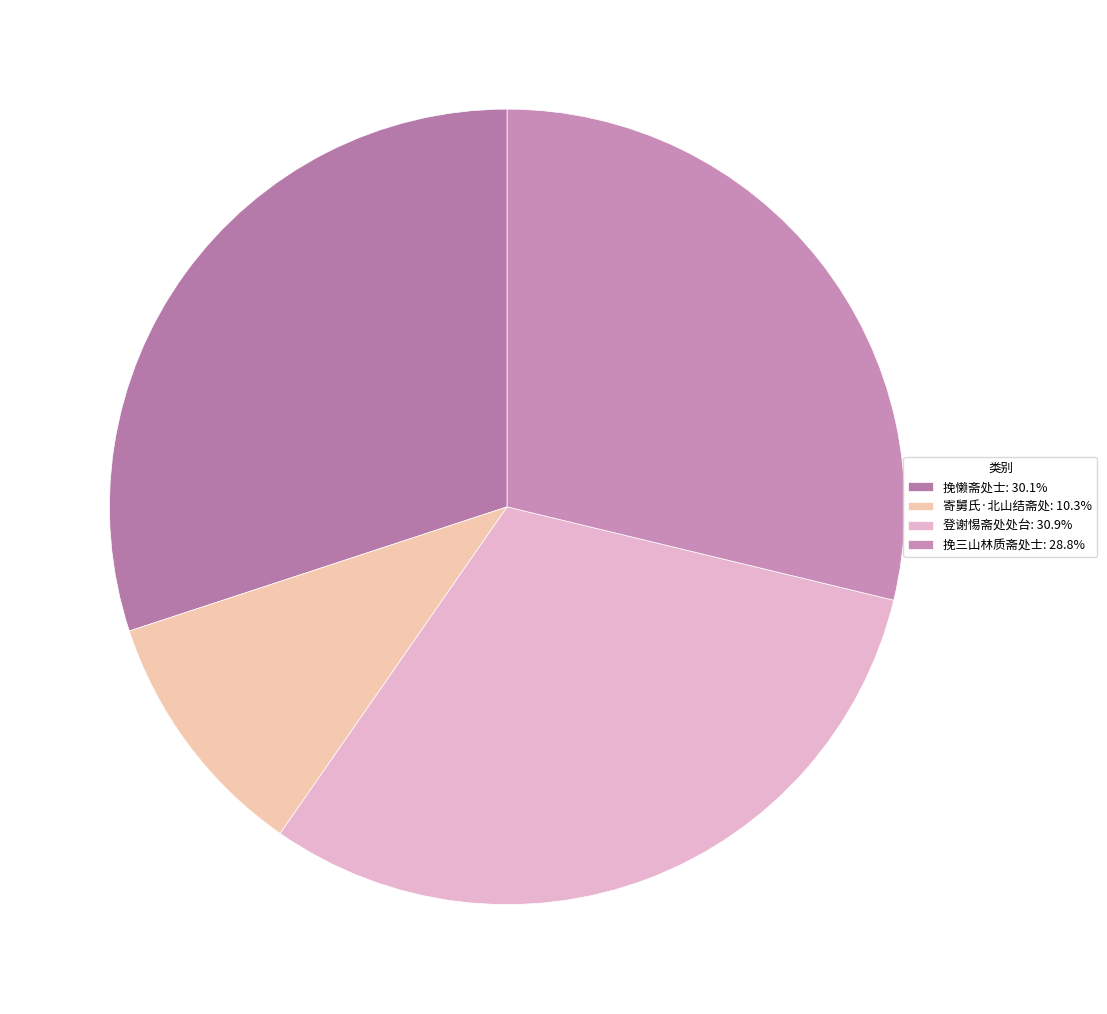

How many slices are in this pie chart?

4